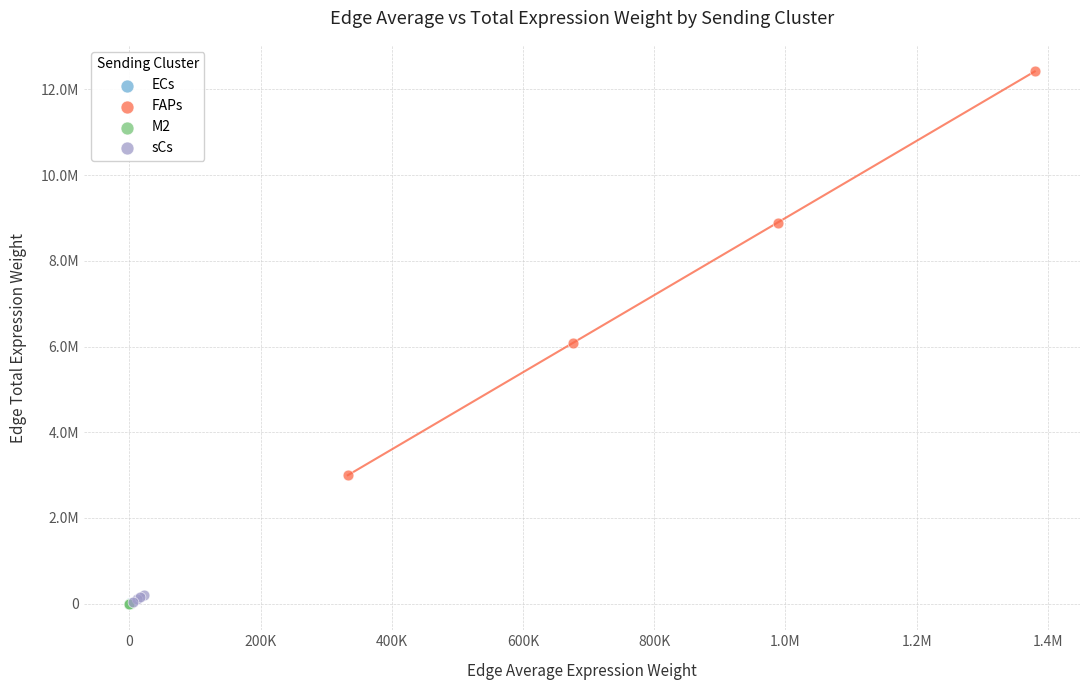

What are all the series names shown in the legend?

ECs, FAPs, M2, sCs